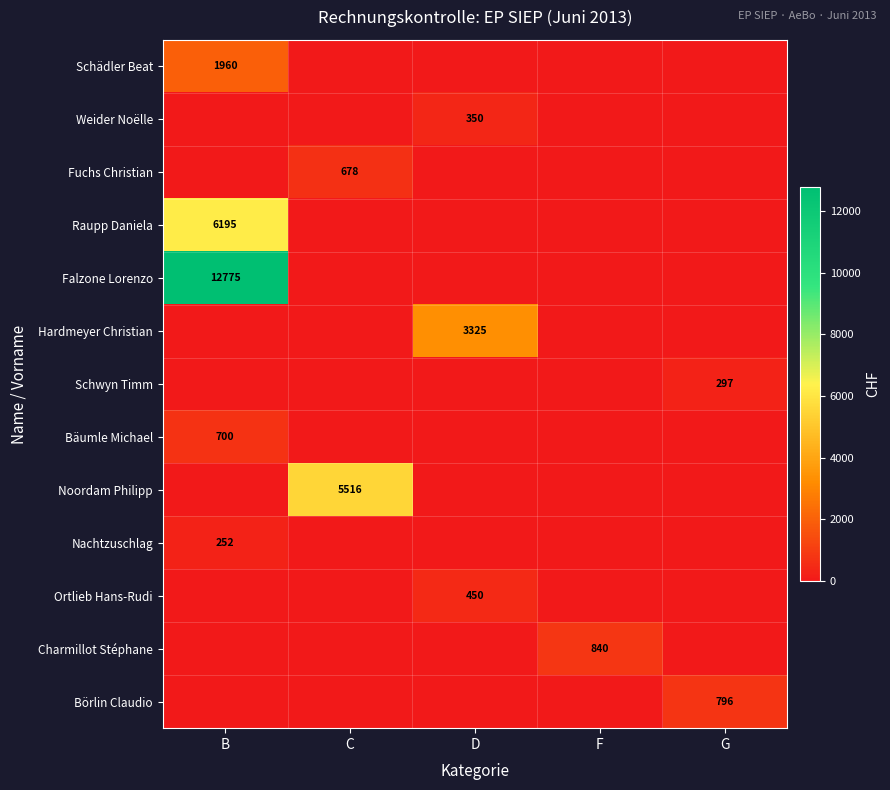

True or false: Falzone Lorenzo has a value of 3729 at B.

False